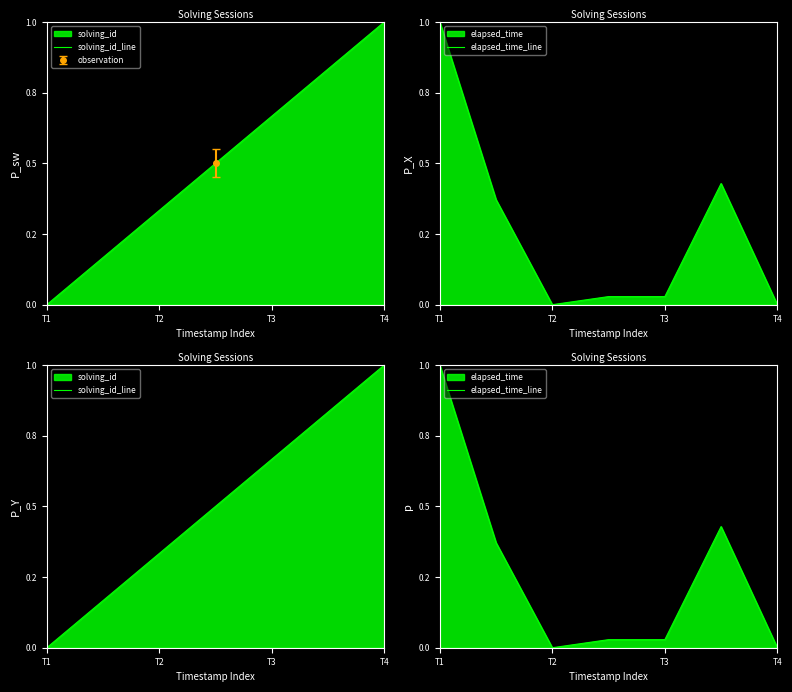

How many series are shown in this chart?

2